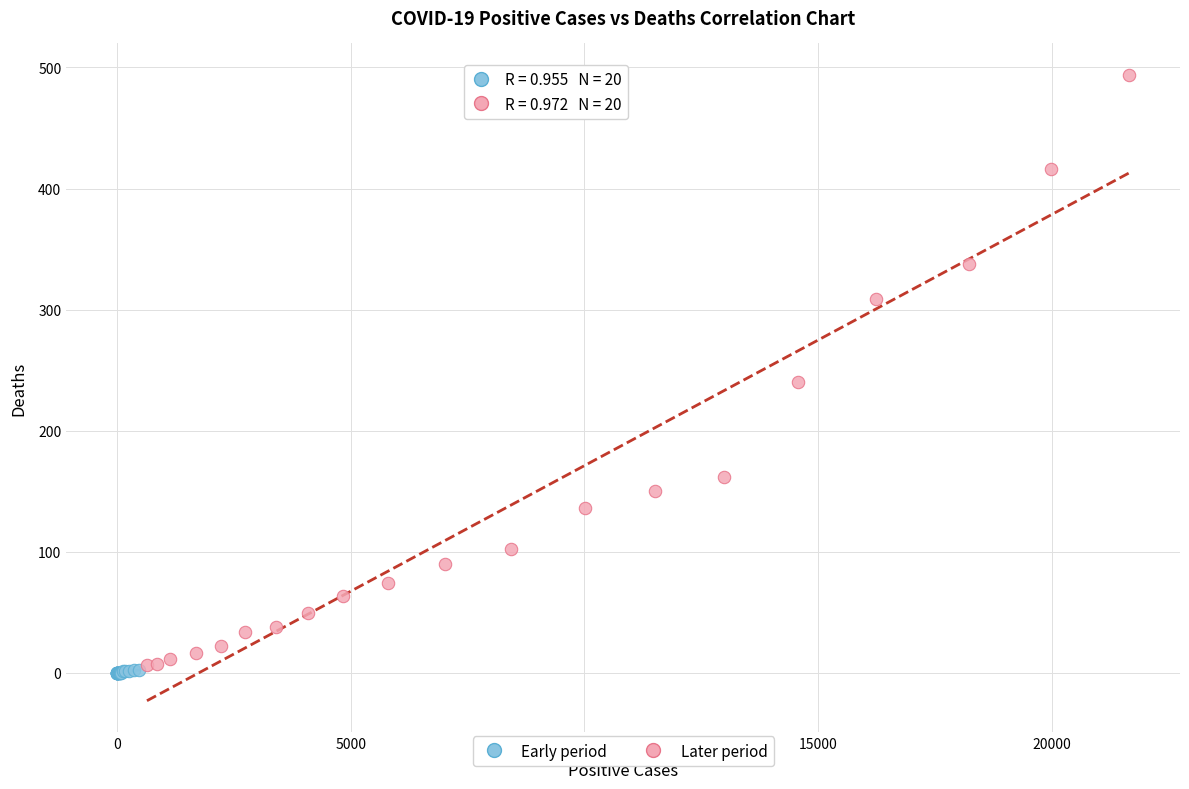

Which series has the largest Y range (max minus min)?

Later period